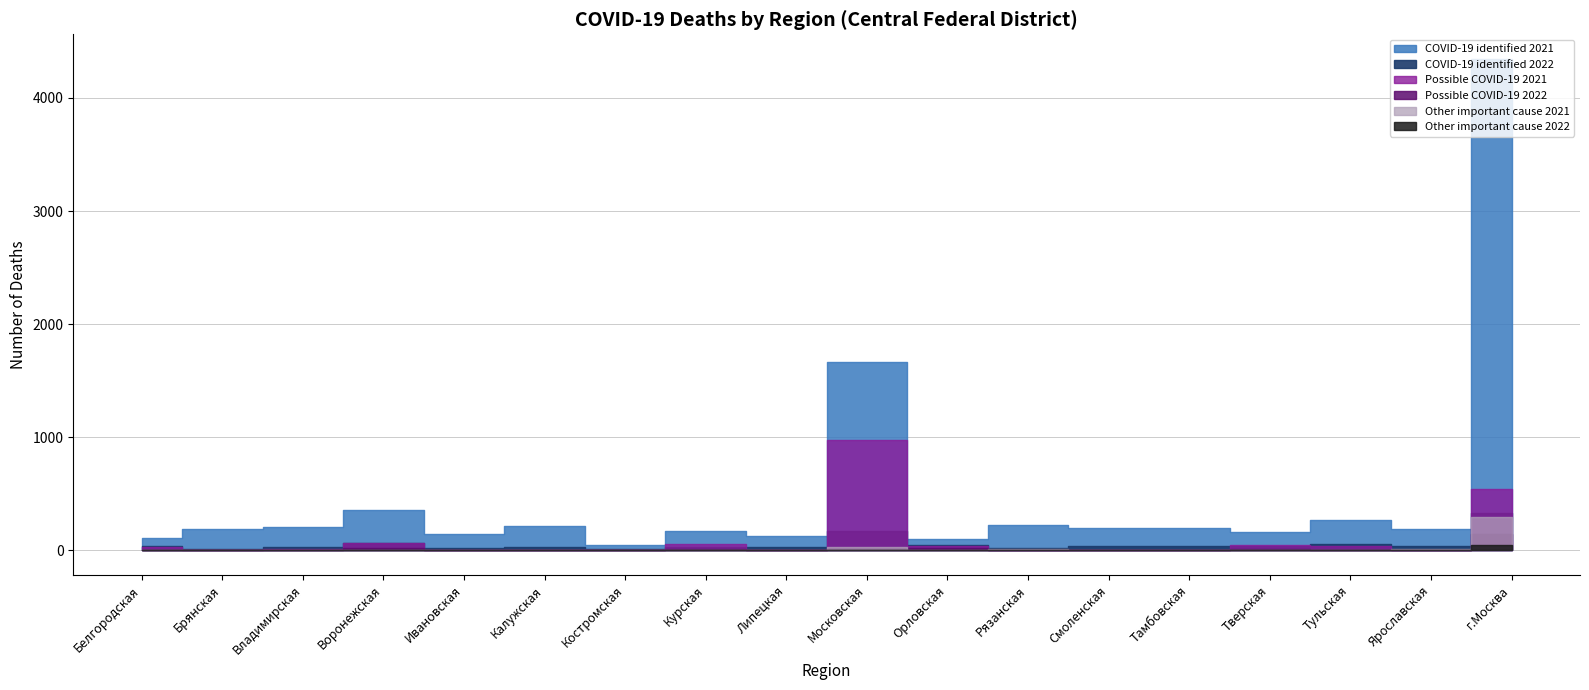

Reading right to left, extract all data points from this chart.

COVID-19 identified 2022: г.Москва=327	Ярославская=38	Тульская=52	Тверская=35	Тамбовская=35	Смоленская=36	Рязанская=20	Орловская=51	Московская=167	Липецкая=25	Курская=33	Костромская=11	Калужская=33	Ивановская=19	Воронежская=64	Владимирская=25	Брянская=11	Белгородская=36
COVID-19 identified 2021: г.Москва=4346	Ярославская=186	Тульская=271	Тверская=158	Тамбовская=197	Смоленская=200	Рязанская=221	Орловская=97	Московская=1667	Липецкая=128	Курская=167	Костромская=46	Калужская=216	Ивановская=141	Воронежская=357	Владимирская=202	Брянская=185	Белгородская=107
Possible COVID-19 2022: г.Москва=142	Ярославская=0	Тульская=6	Тверская=8	Тамбовская=0	Смоленская=0	Рязанская=2	Орловская=23	Московская=24	Липецкая=0	Курская=13	Костромская=3	Калужская=0	Ивановская=0	Воронежская=21	Владимирская=7	Брянская=2	Белгородская=1
Possible COVID-19 2021: г.Москва=540	Ярославская=0	Тульская=35	Тверская=45	Тамбовская=3	Смоленская=2	Рязанская=4	Орловская=35	Московская=977	Липецкая=0	Курская=60	Костромская=1	Калужская=1	Ивановская=1	Воронежская=67	Владимирская=8	Брянская=0	Белгородская=28
Other important cause 2022: г.Москва=43	Ярославская=6	Тульская=0	Тверская=1	Тамбовская=0	Смоленская=3	Рязанская=3	Орловская=2	Московская=3	Липецкая=1	Курская=4	Костромская=2	Калужская=2	Ивановская=4	Воронежская=4	Владимирская=2	Брянская=0	Белгородская=2
Other important cause 2021: г.Москва=291	Ярославская=13	Тульская=3	Тверская=7	Тамбовская=2	Смоленская=1	Рязанская=10	Орловская=1	Московская=30	Липецкая=0	Курская=4	Костромская=2	Калужская=2	Ивановская=2	Воронежская=1	Владимирская=2	Брянская=4	Белгородская=1